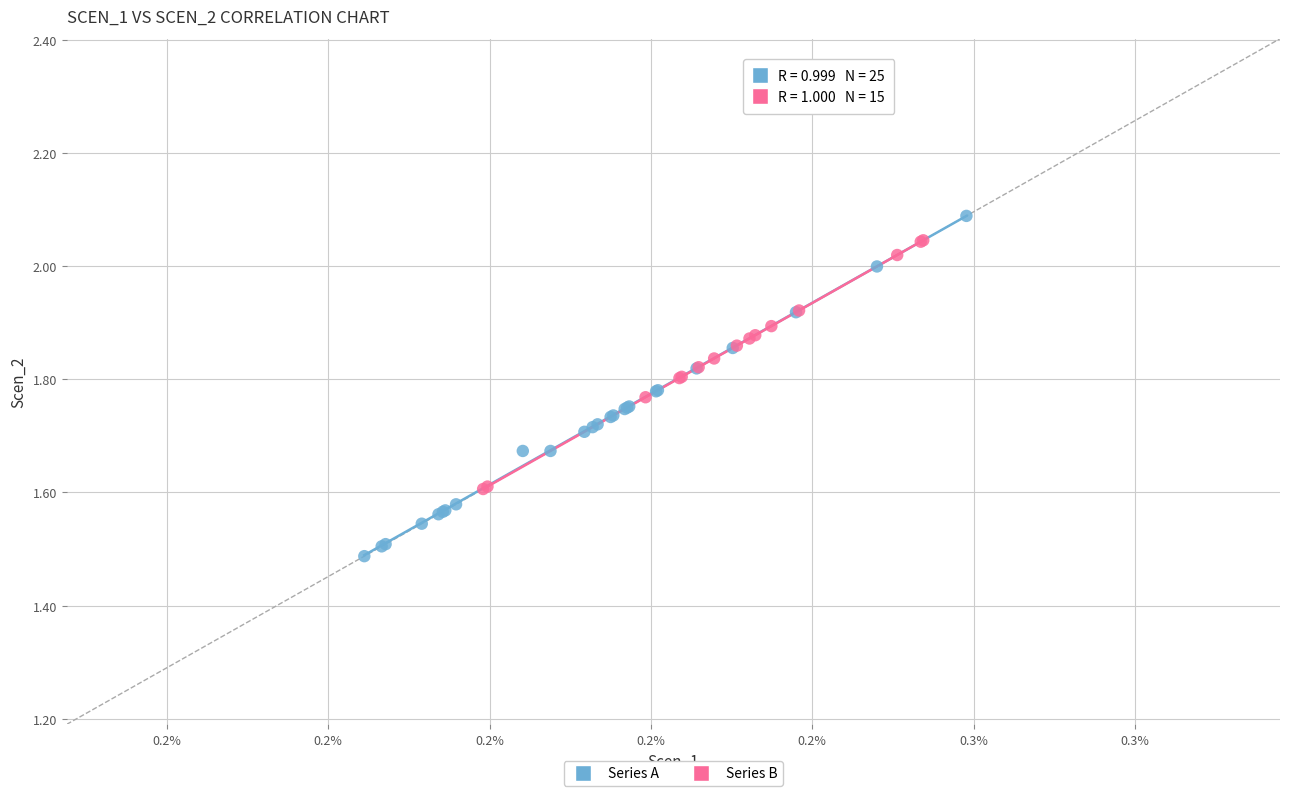

Which series contains the lowest Y value?

Series A